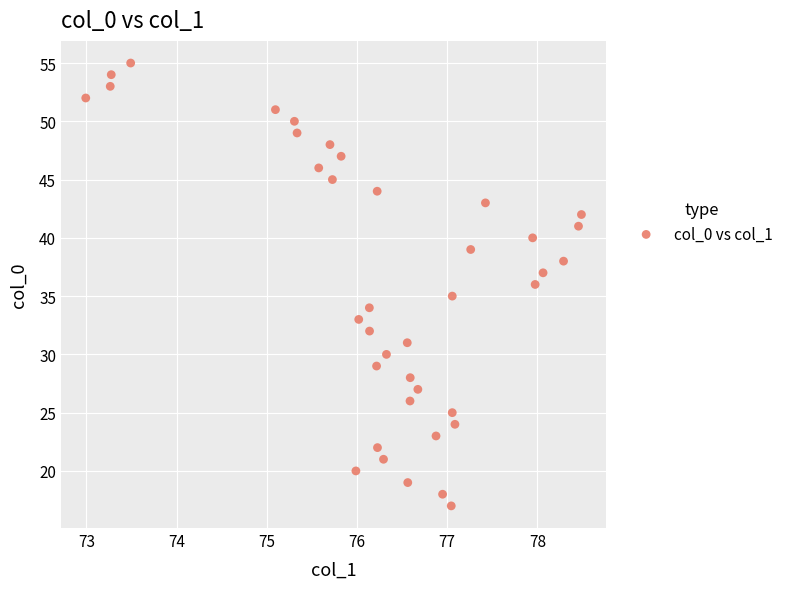

What is the range of Y values (max minus min)?

38